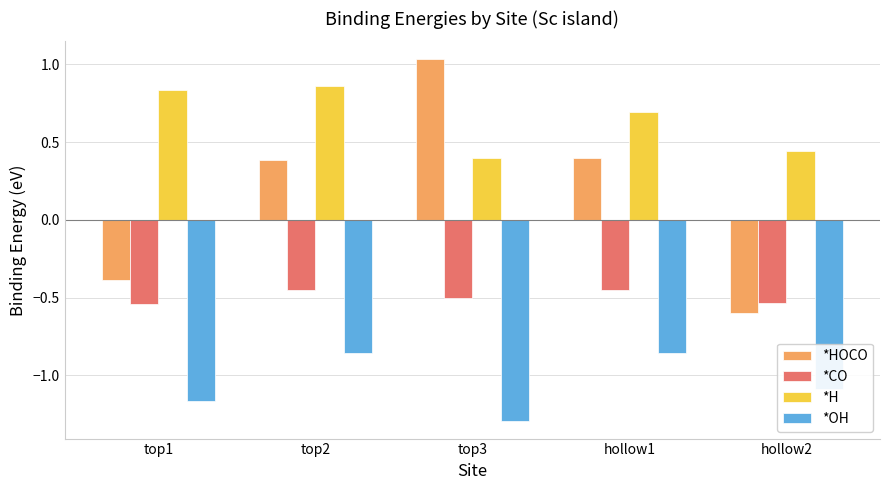

What is the spread (max minus min) of values at hollow1?

1.5